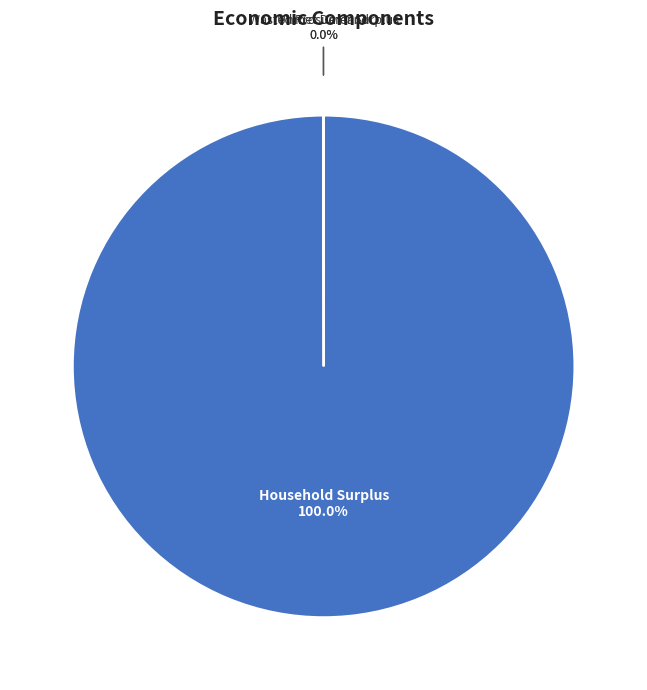

Is there a majority slice in this chart?

Yes